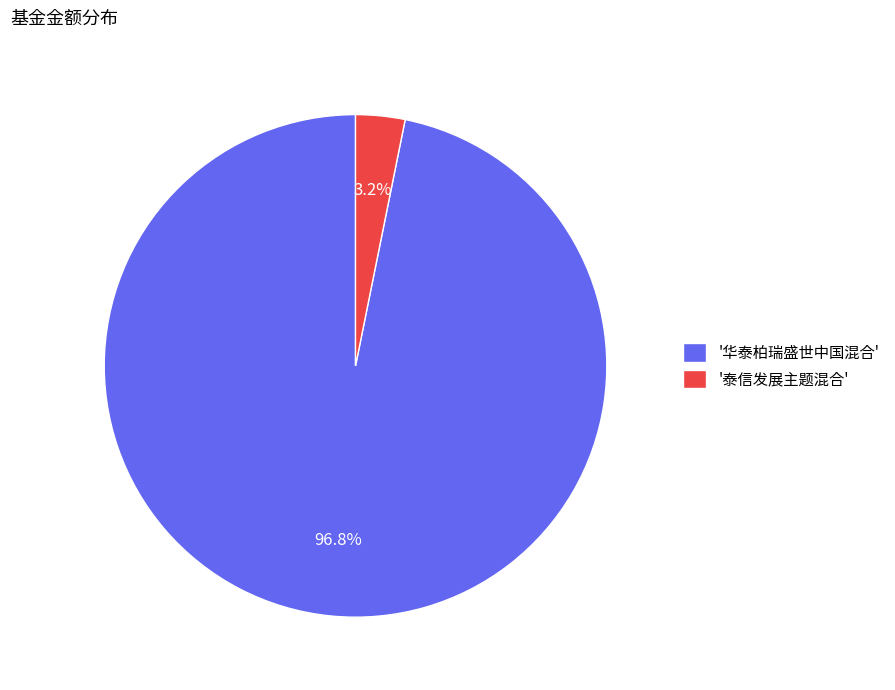

Between '泰信发展主题混合' and '华泰柏瑞盛世中国混合', which is larger?

'华泰柏瑞盛世中国混合'